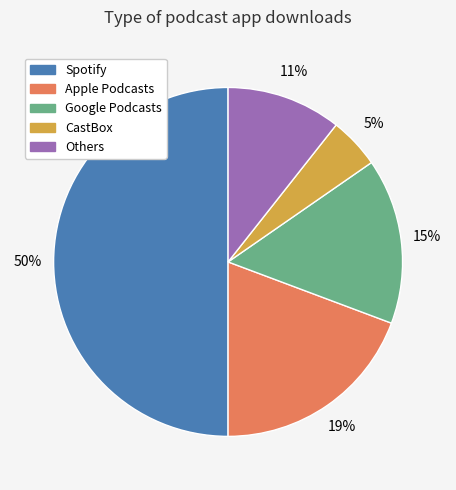

Rank the categories by value from lowest to highest.

CastBox, Others, Google Podcasts, Apple Podcasts, Spotify